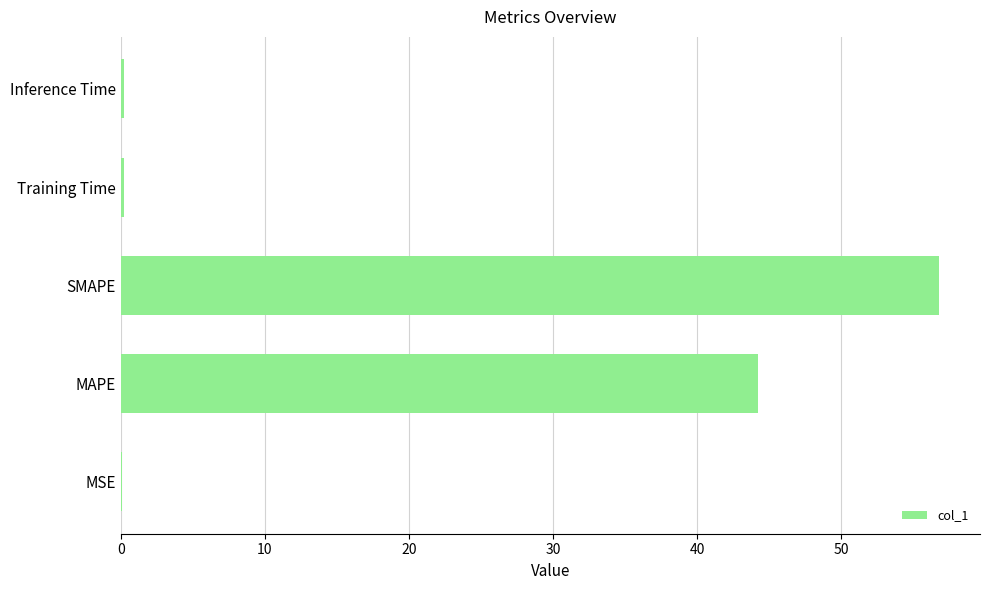

At which label is the value closest to 28?

MAPE